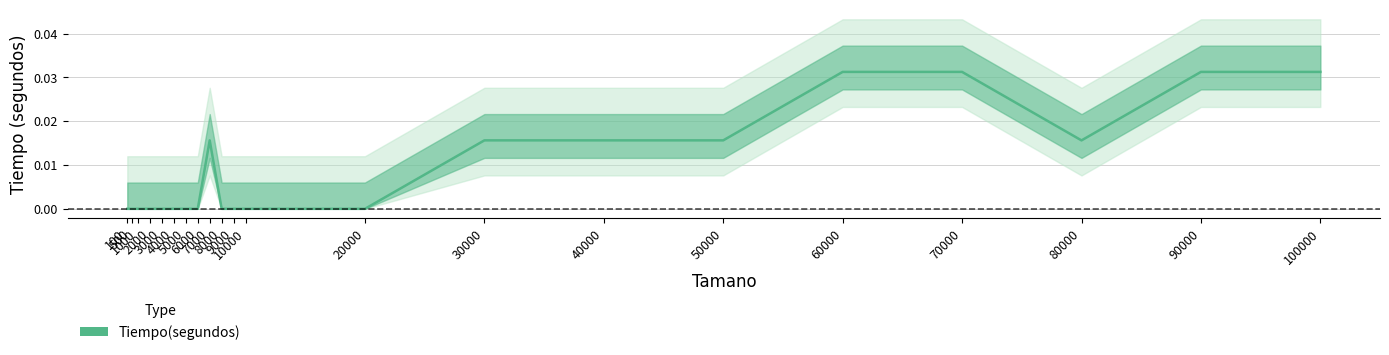

How many values exceed 0?

9